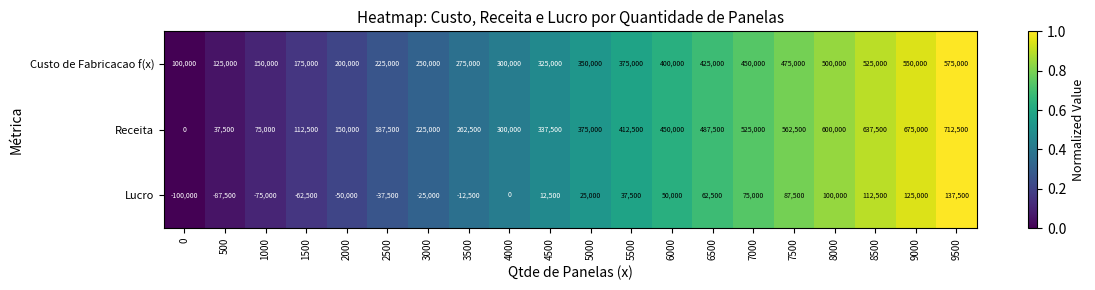

What is the difference between the maximum and minimum values in the Receita series?

712500